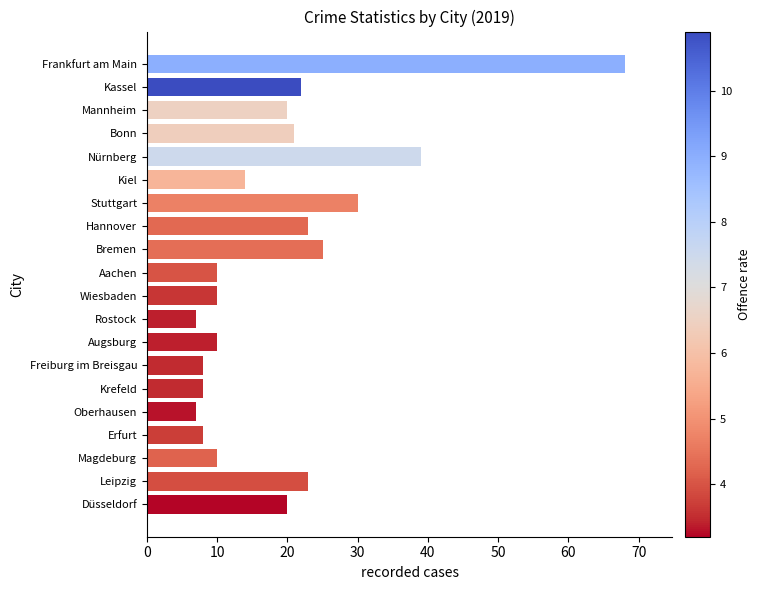

What position from the top is Aachen?

10